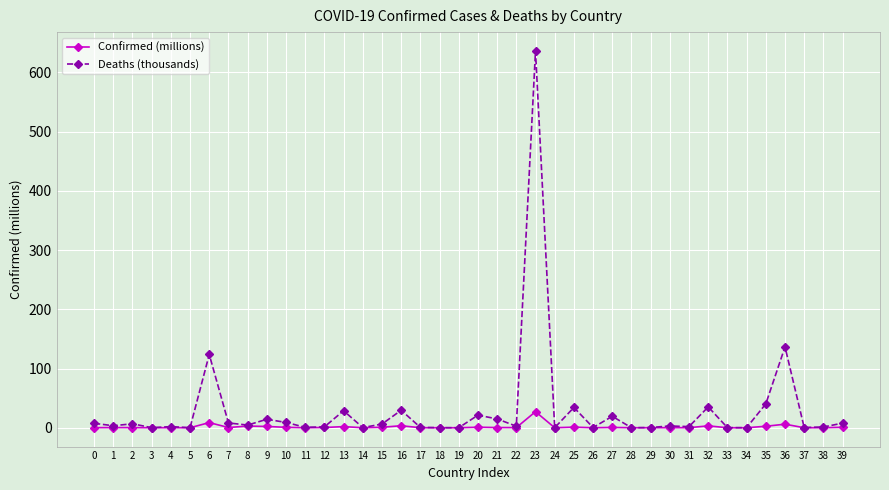

List the series in order of their overall mean, lowest first.

Confirmed (millions), Deaths (thousands)